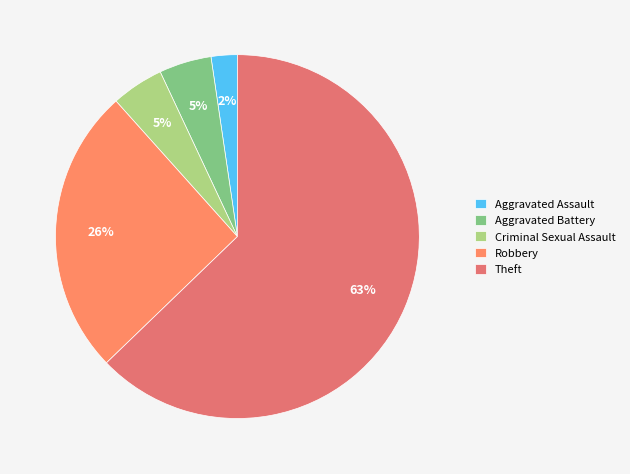

The Criminal Sexual Assault slice represents 5% of the pie. True or false?

True